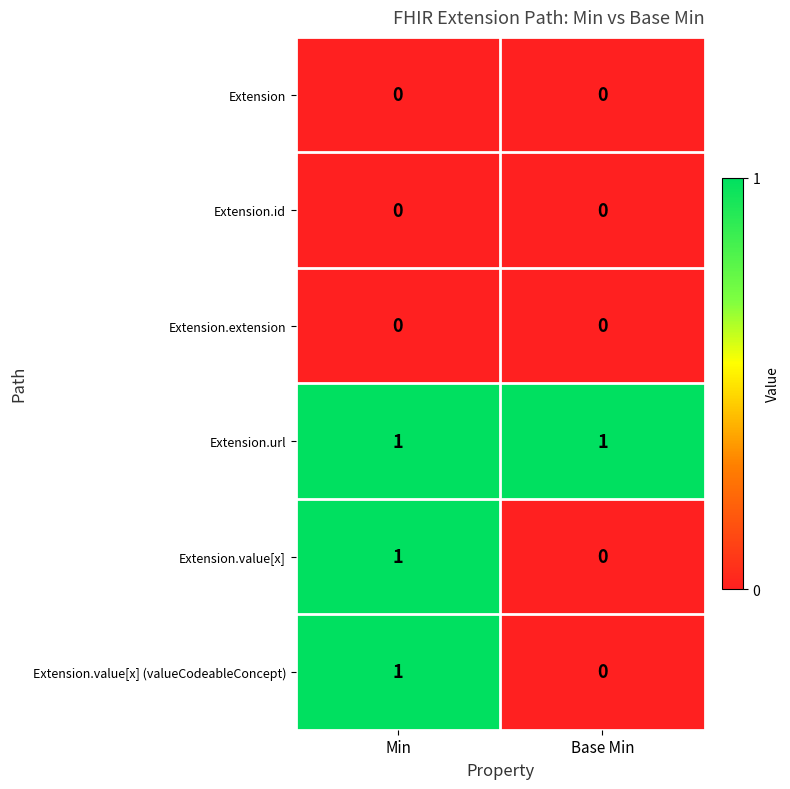

What is the spread (max minus min) of values at Base Min?

1